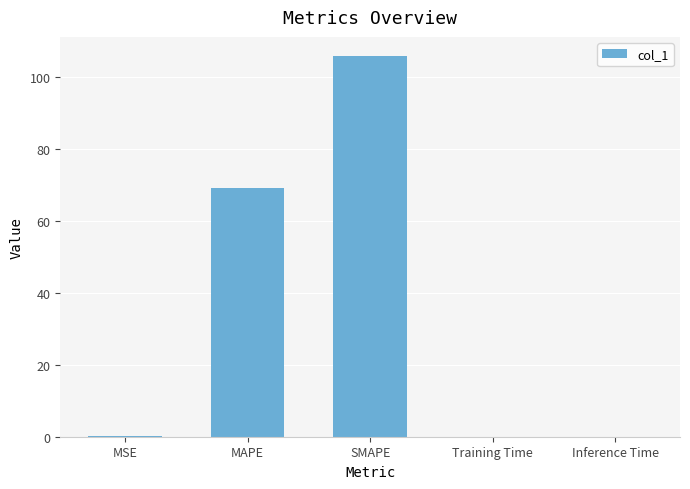

What is the sum of all values?

175.2